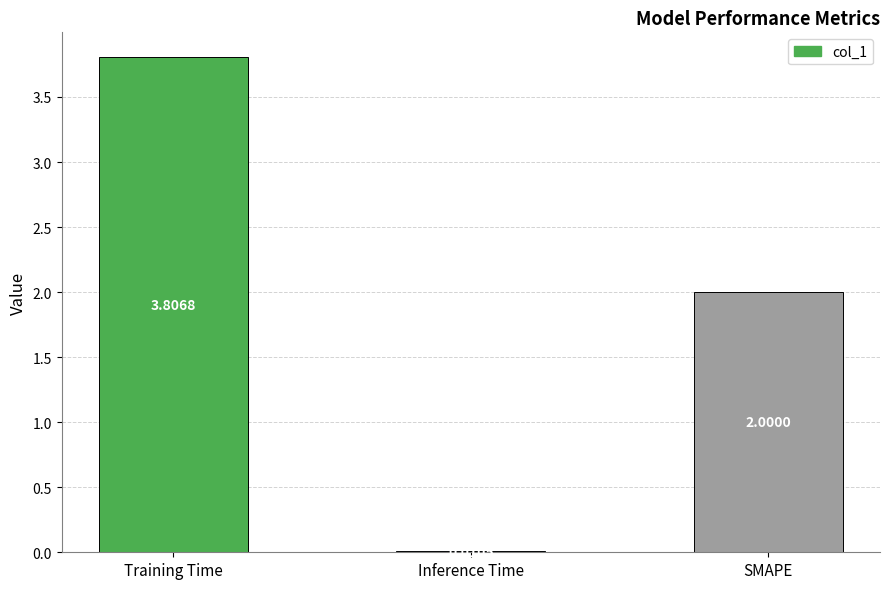

What is the greatest value displayed?

3.8